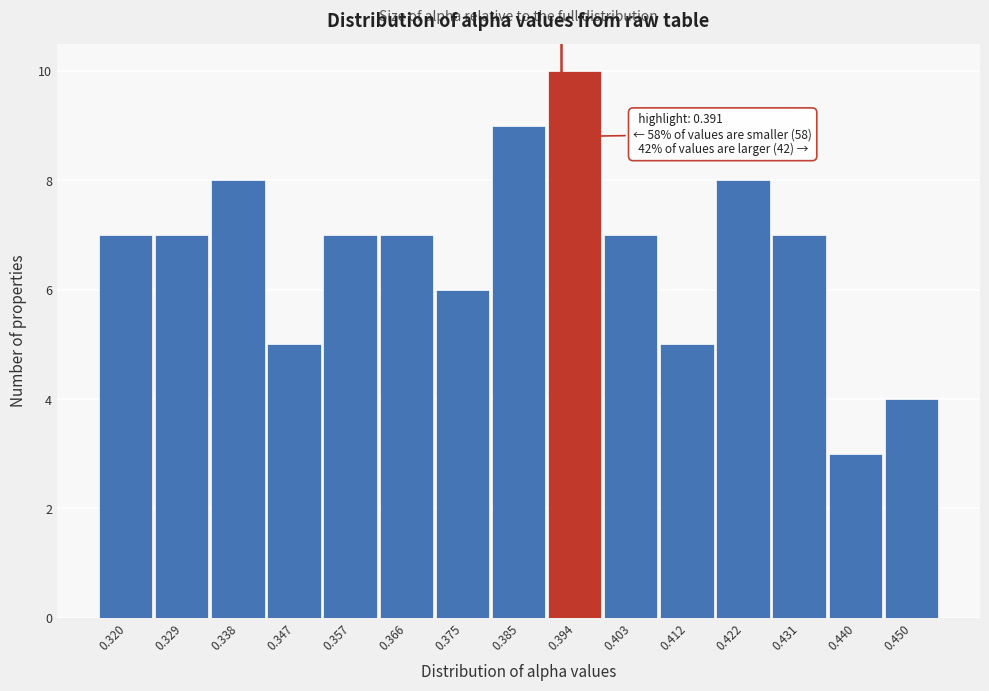

Which range on the x-axis has the tallest bar?

0.389 to 0.399